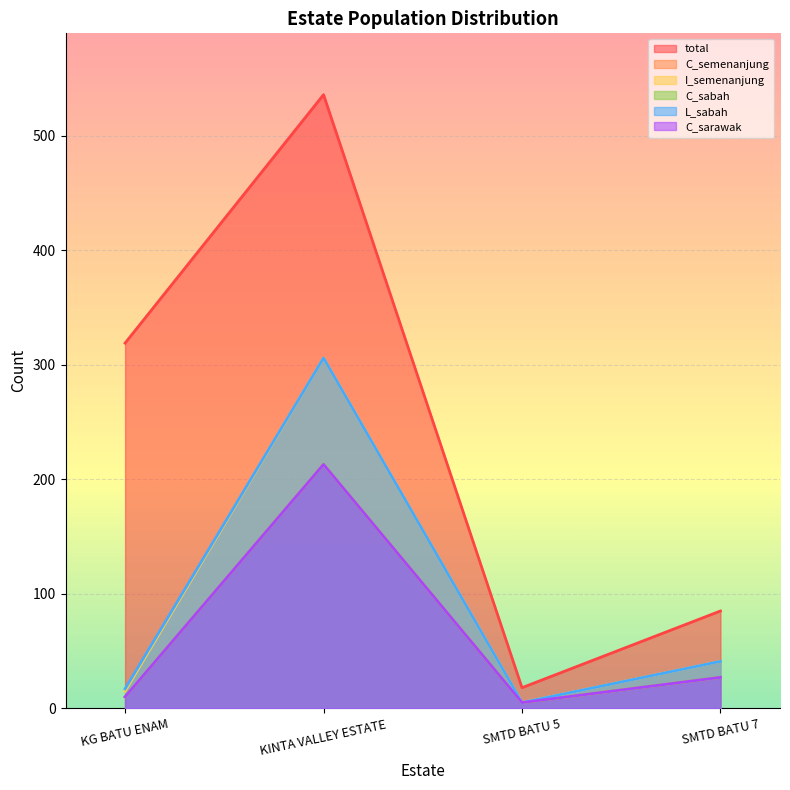

Is it true that C_sarawak equals 9 at SMTD BATU 7?

False